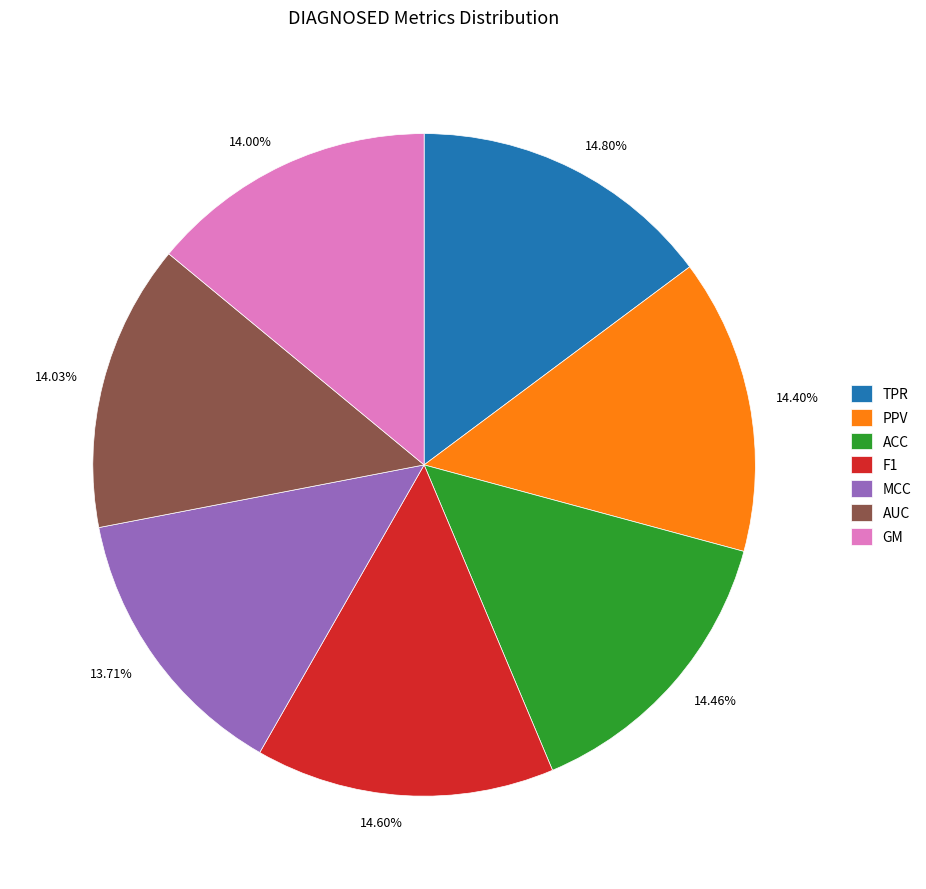

To the nearest percent, what portion does PPV represent?

14%